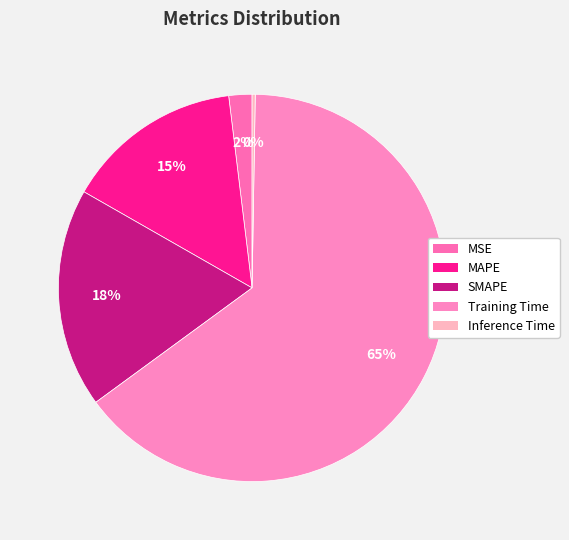

Is the sum of MAPE and Training Time greater than half?

Yes